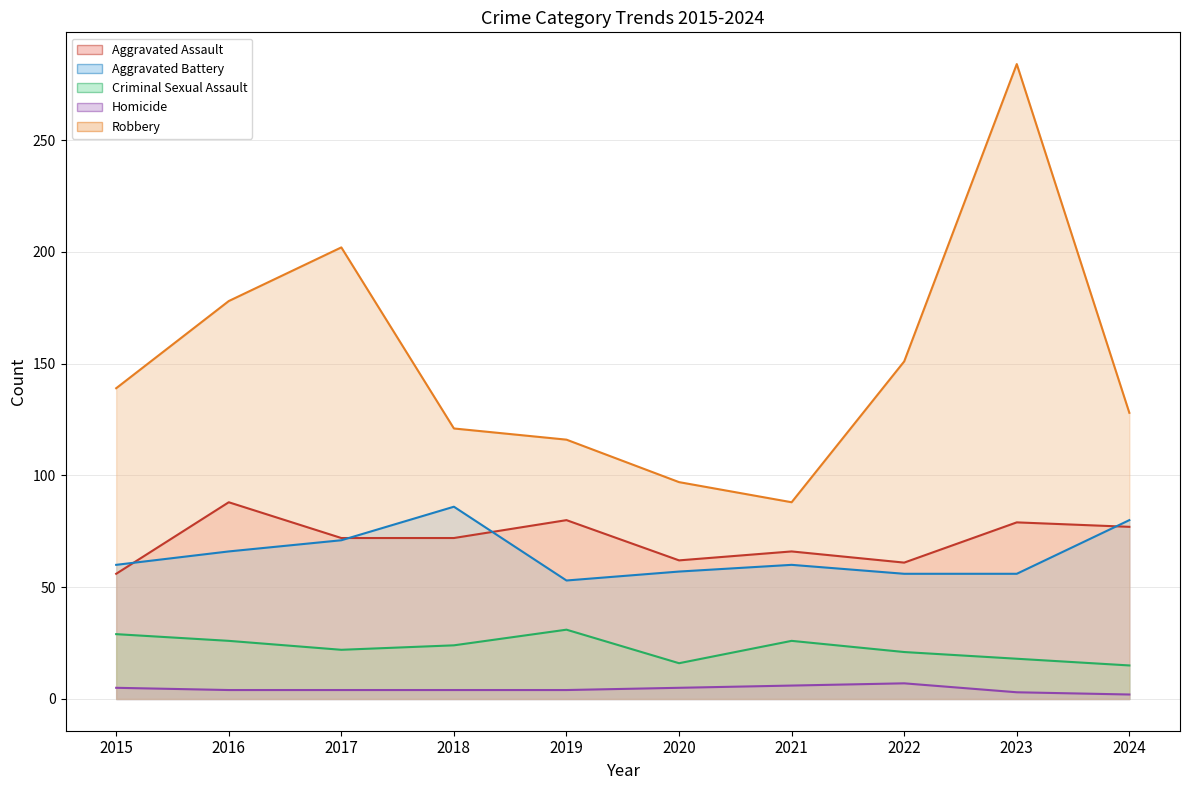

Which series has the widest spread of values?

Robbery (line)